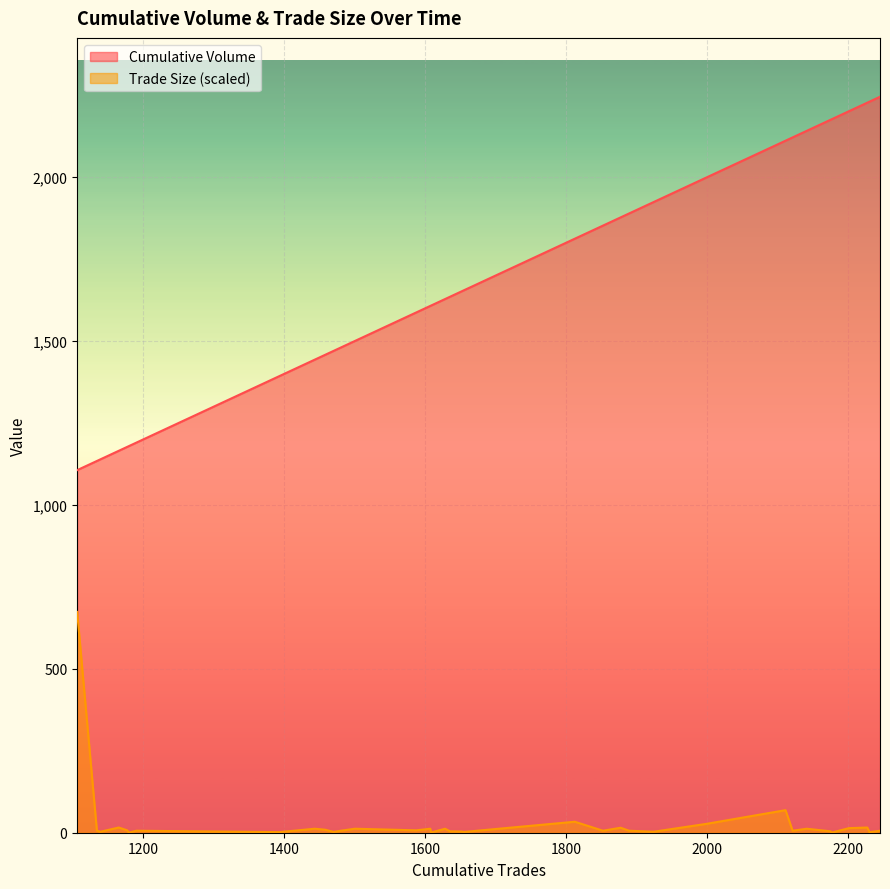

Which series has the largest total across all categories?

Cumulative Volume